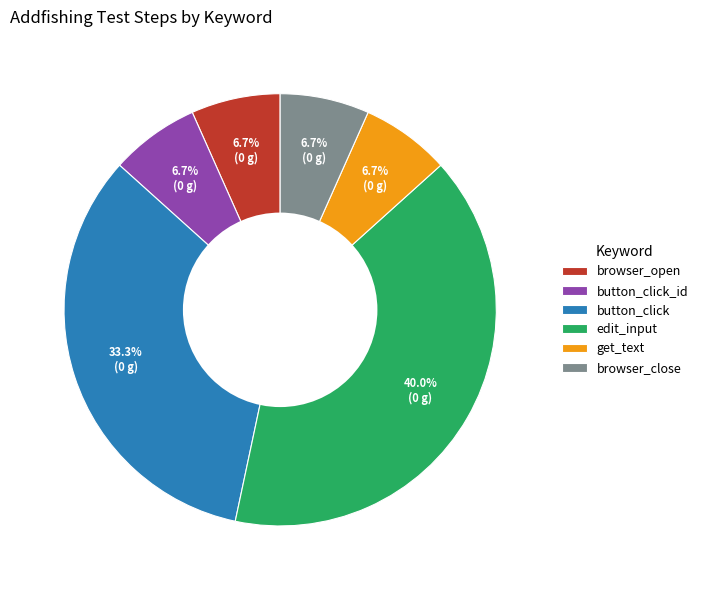

Is it true that browser_close is 20% of the pie?

False